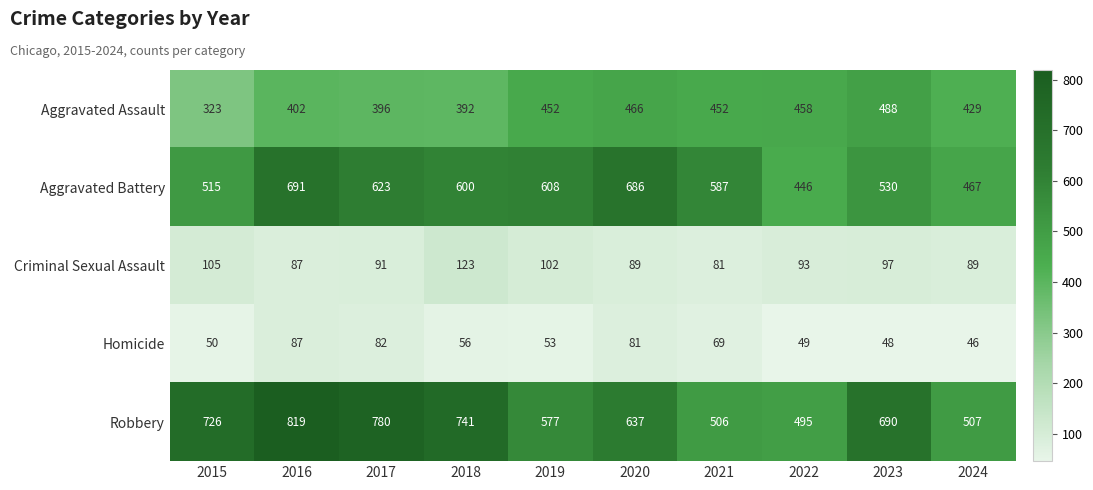

Count the number of categories in the chart.

10